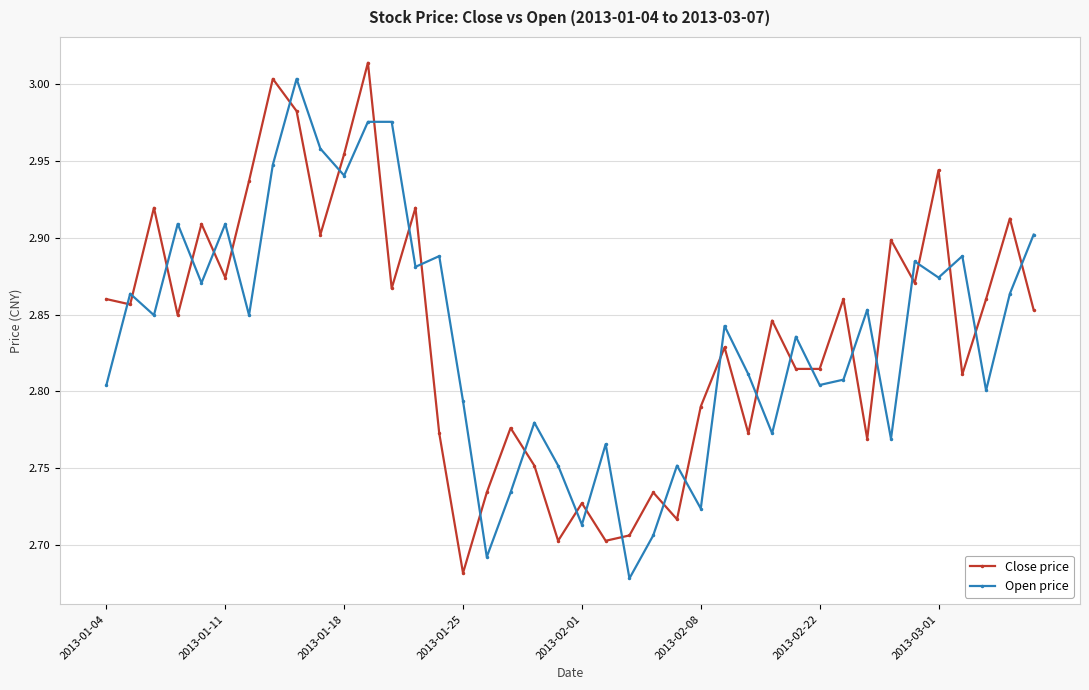

What are all the series names shown in the legend?

Close price, Open price